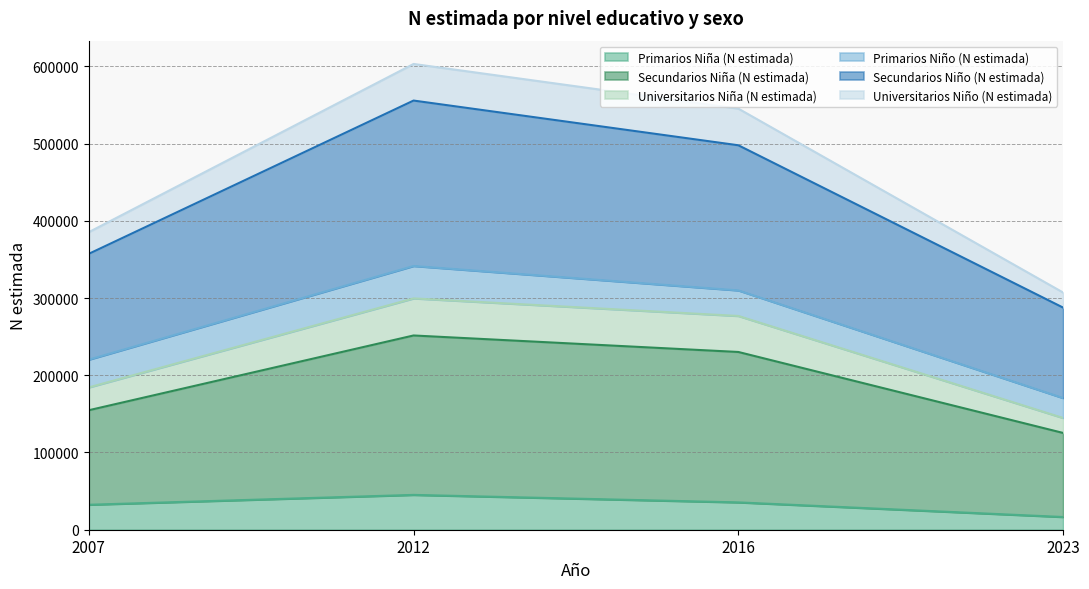

How many interior local peaks does the Universitarios Niña (N estimada) series have?

1